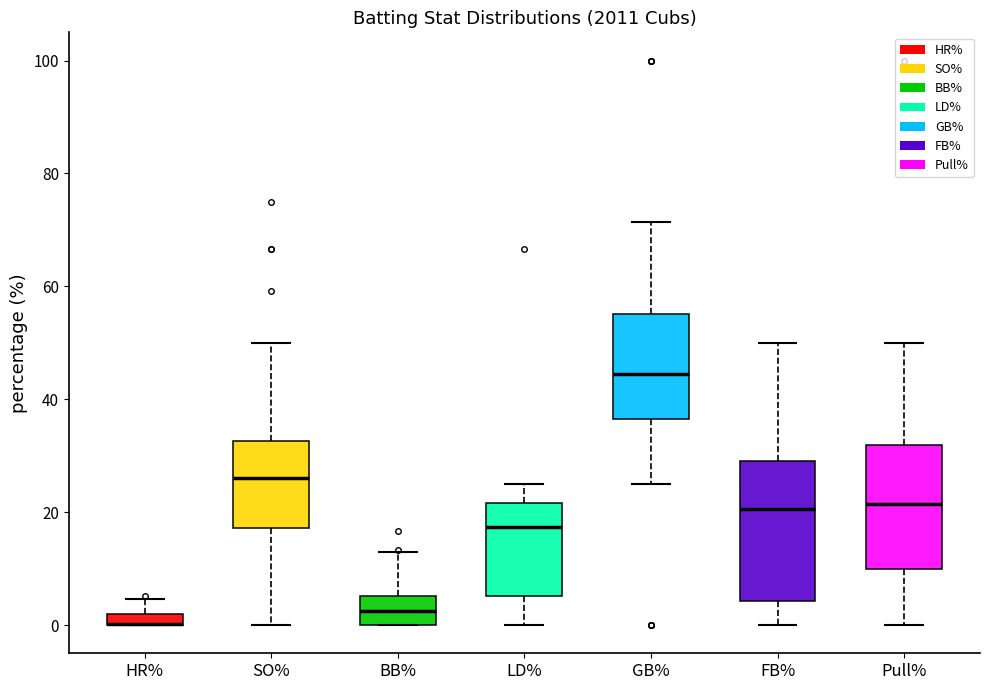

Which box is the tallest, from its lower edge to its upper edge?

FB%